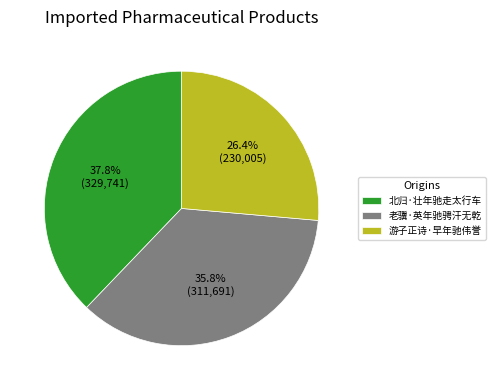

To the nearest percent, what is the difference between the largest and smallest slice percentages?

11%